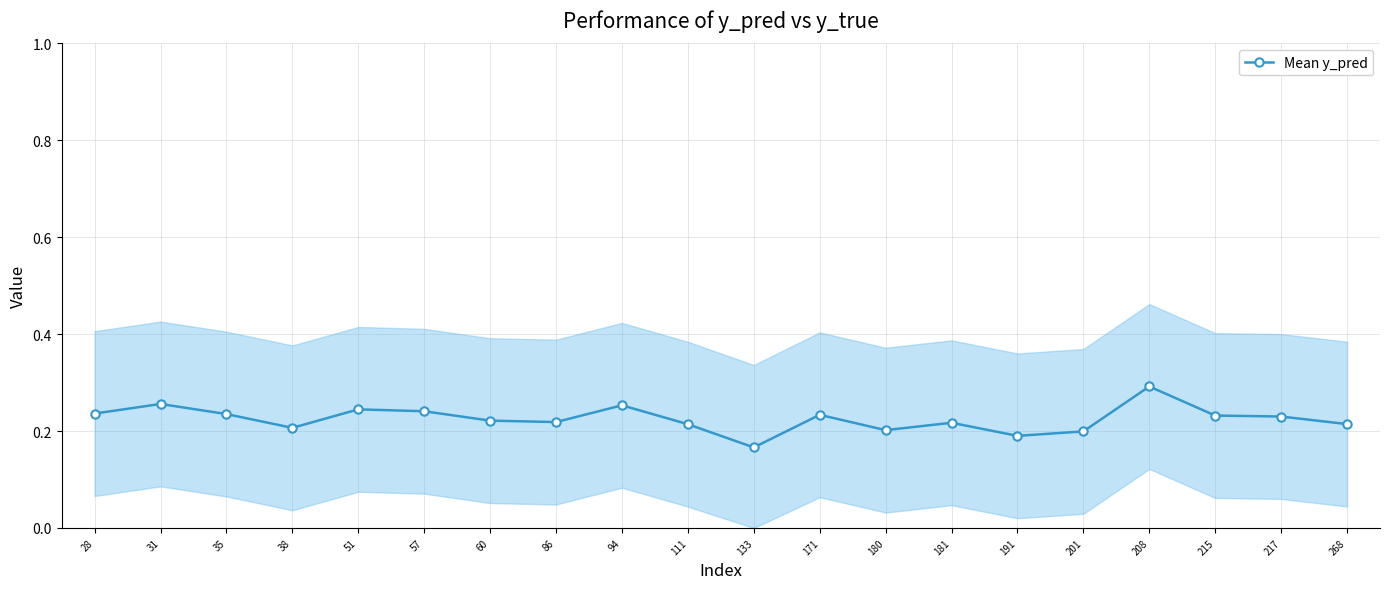

The chart shows a value of 0.4 at 86. True or false?

False